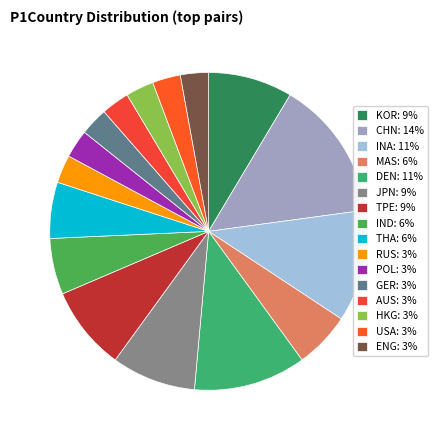

Approximately how many times larger is the value at AUS compared to JPN?

0.3